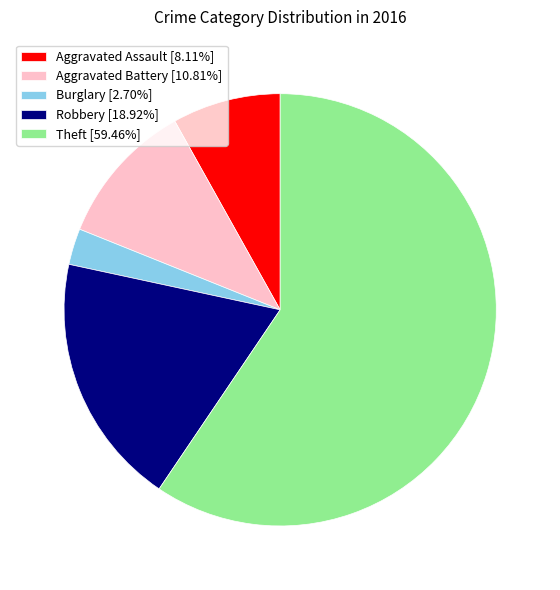

The Theft slice represents 71% of the pie. True or false?

False